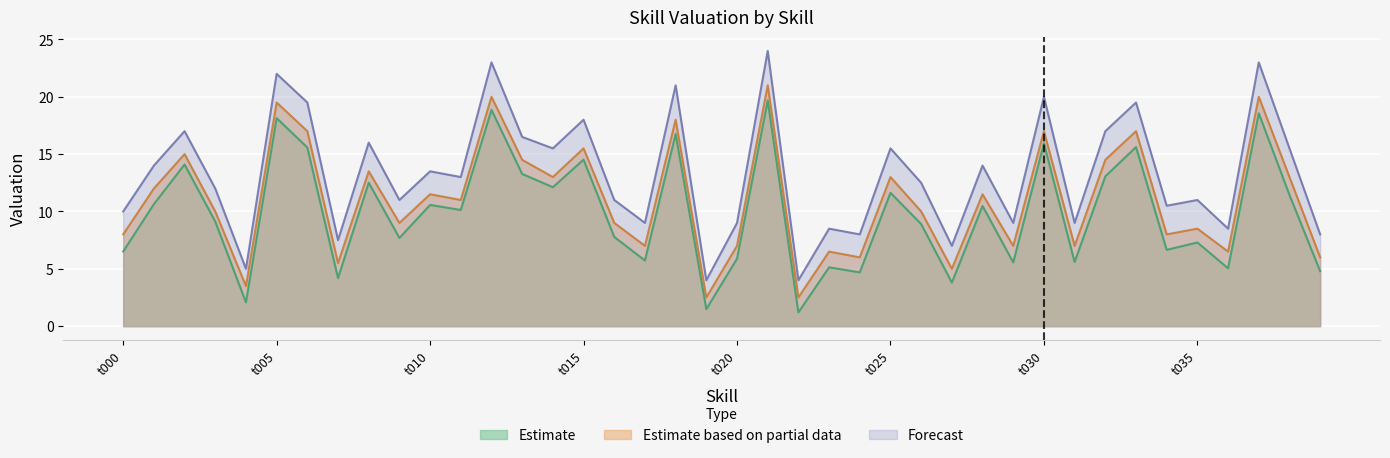

Reading left to right, transcribe all the data shown in this chart.

Estimate: 6.5	10.6	14.1	9.1	2.1	18.1	15.6	4.2	12.5	7.7	10.6	10.1	18.9	13.3	12.1	14.5	7.8	5.7	16.8	1.5	5.9	19.7	1.2	5.1	4.7	11.6	8.9	3.8	10.5	5.6	15.9	5.6	13.1	15.6	6.7	7.3	5.0	18.6	11.4	4.8
Estimate based on partial data: 8.0	12.0	15.0	10.0	3.5	19.5	17.0	5.5	13.5	9.0	11.5	11.0	20.0	14.5	13.0	15.5	9.0	7.0	18.0	2.5	7.0	21.0	2.5	6.5	6.0	13.0	10.0	5.0	11.5	7.0	17.0	7.0	14.5	17.0	8.0	8.5	6.5	20.0	13.0	6.0
Forecast: 10.0	14.0	17.0	12.0	5.0	22.0	19.5	7.5	16.0	11.0	13.5	13.0	23.0	16.5	15.5	18.0	11.0	9.0	21.0	4.0	9.0	24.0	4.0	8.5	8.0	15.5	12.5	7.0	14.0	9.0	20.0	9.0	17.0	19.5	10.5	11.0	8.5	23.0	15.5	8.0